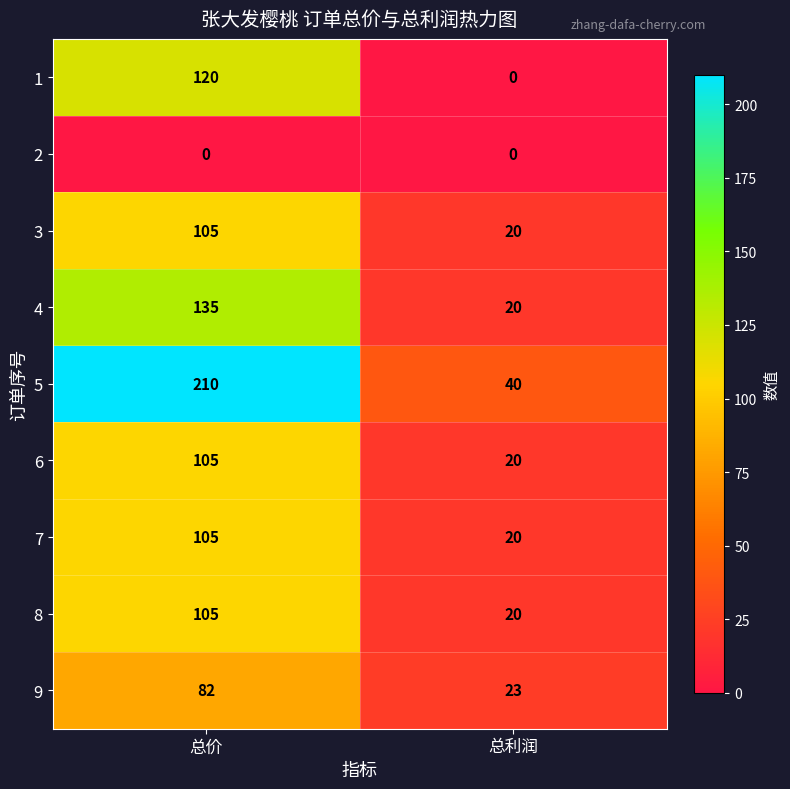

Which series has the largest range (max minus min)?

5